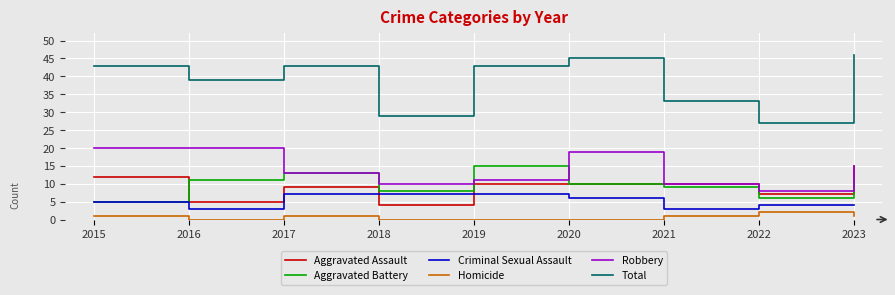

The value of Criminal Sexual Assault at 2020 is 2. True or false?

False